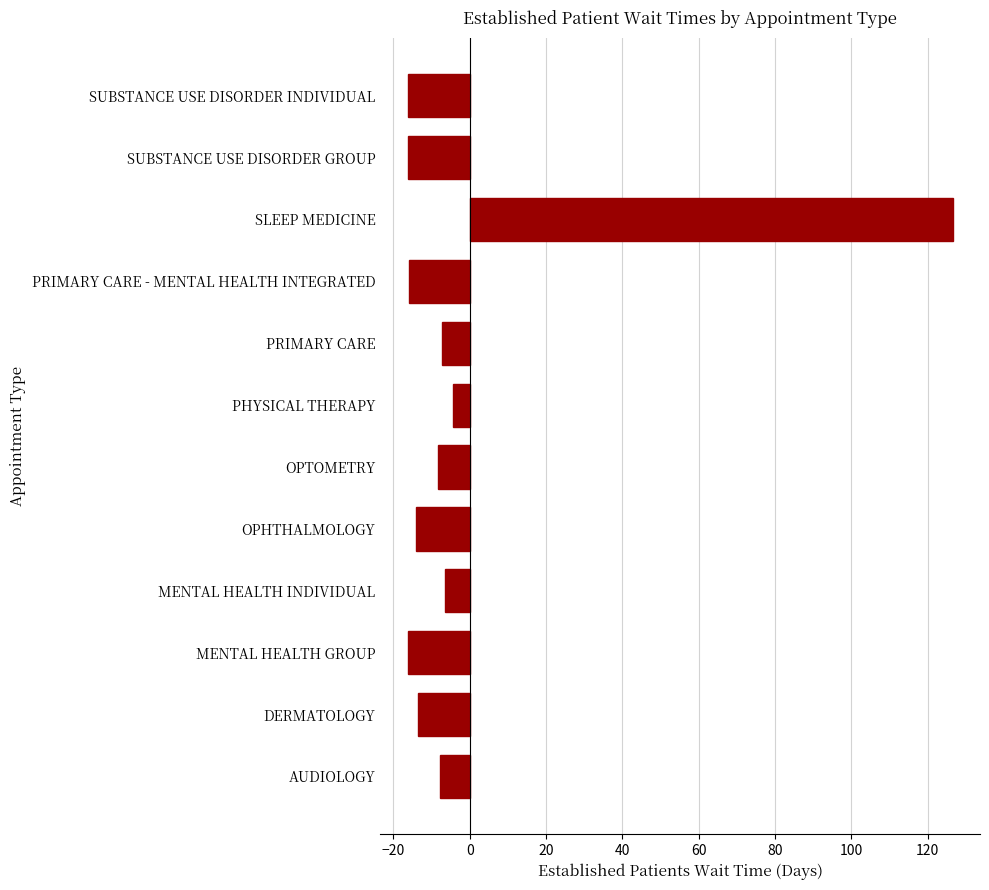

What is the maximum value shown in the chart?

126.5